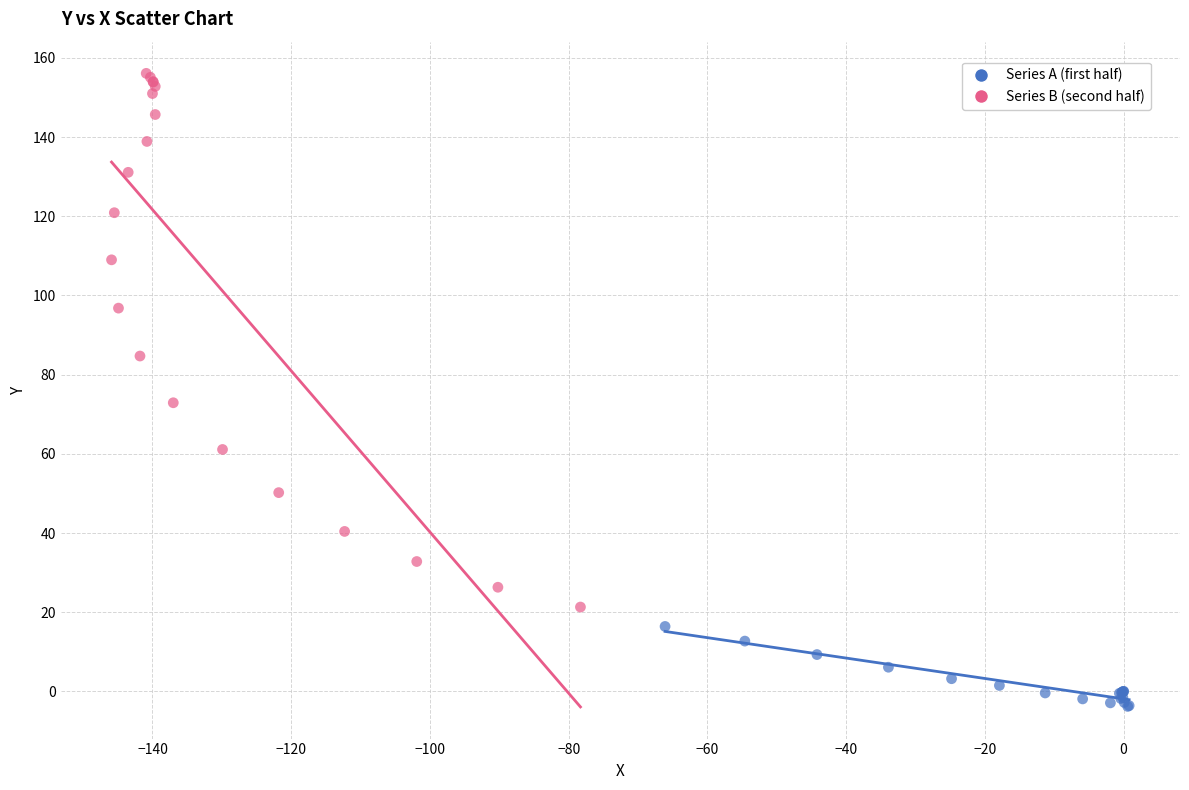

Which series has the widest spread of Y values?

Series B (second half)